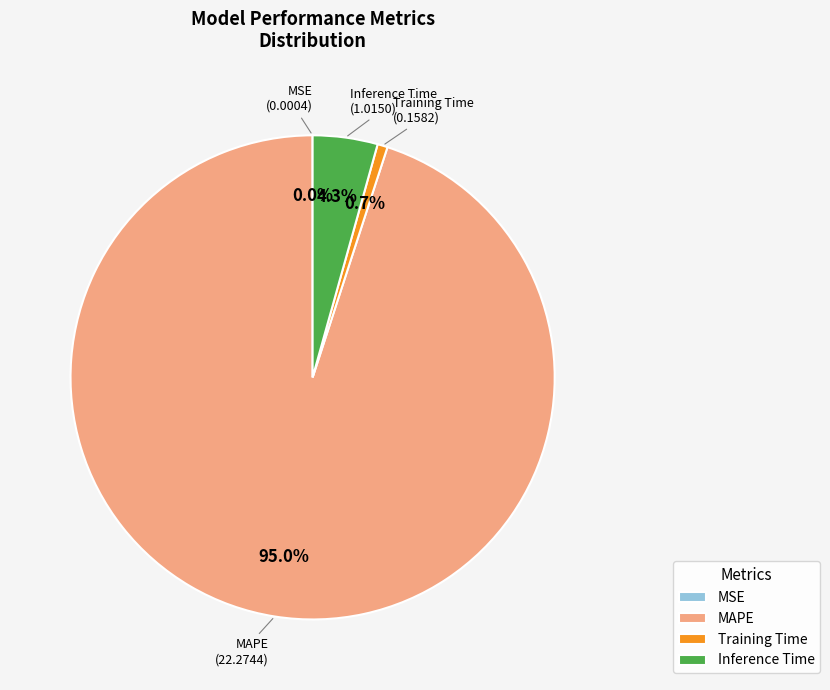

Does Inference Time account for over 50% of the chart?

No